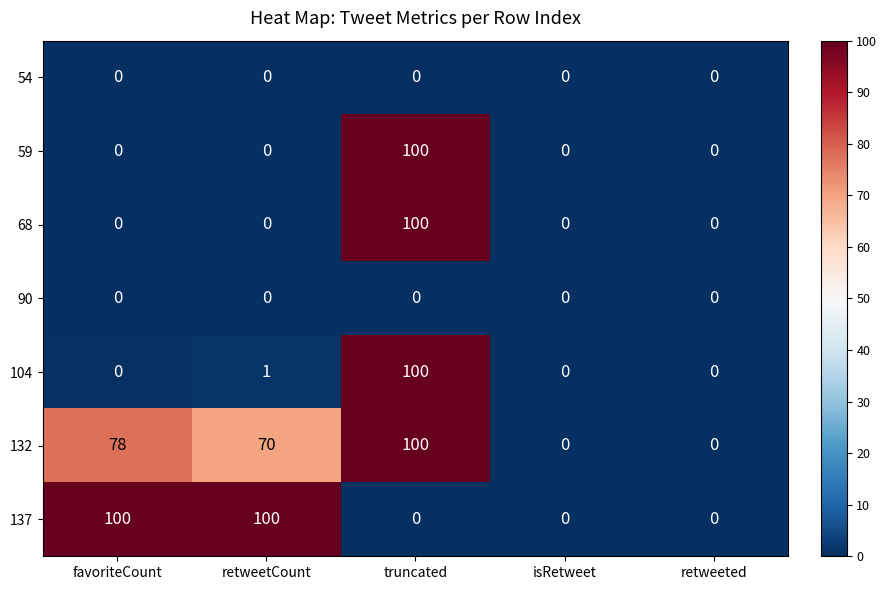

Between retweetCount and retweeted, which series saw the biggest shift?

137